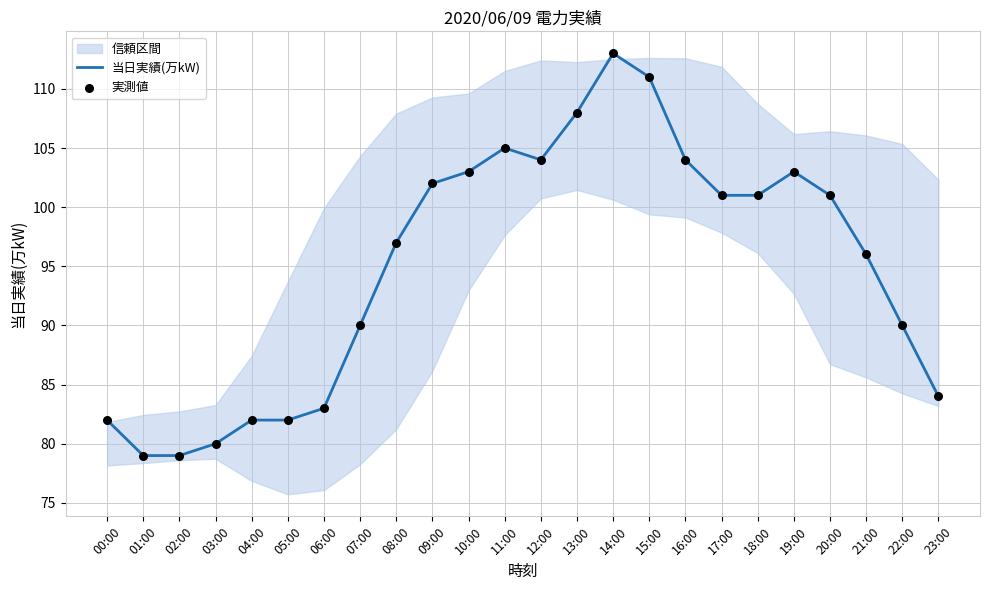

Which series reaches the maximum Y coordinate?

当日実績(万kW)